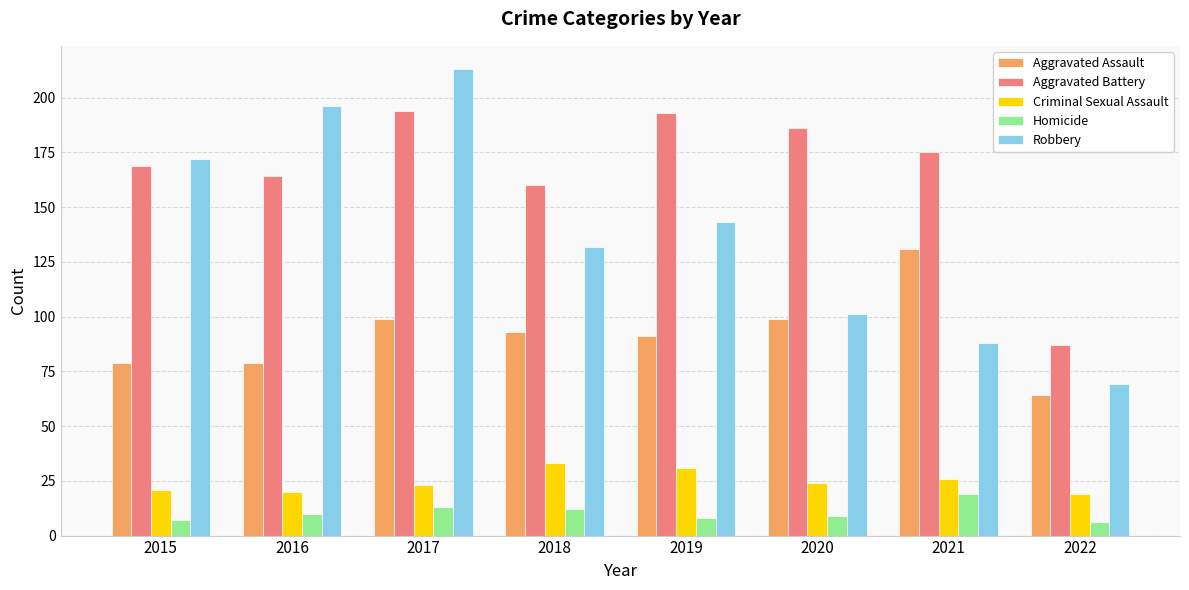

What is the average value of the Robbery series?

139